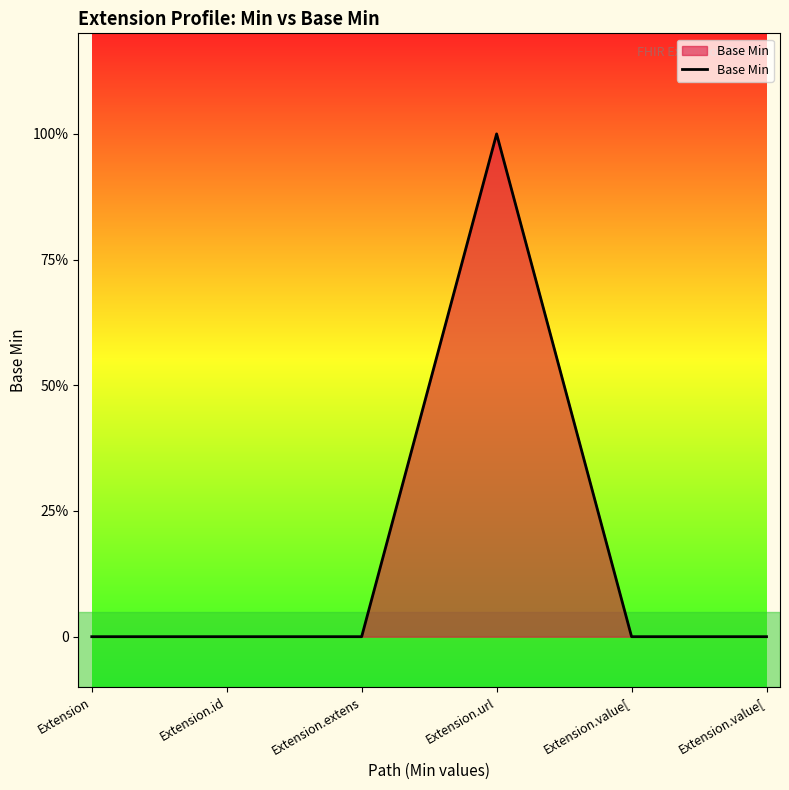

What is the sum of the values at Extension.url and Extension?

1